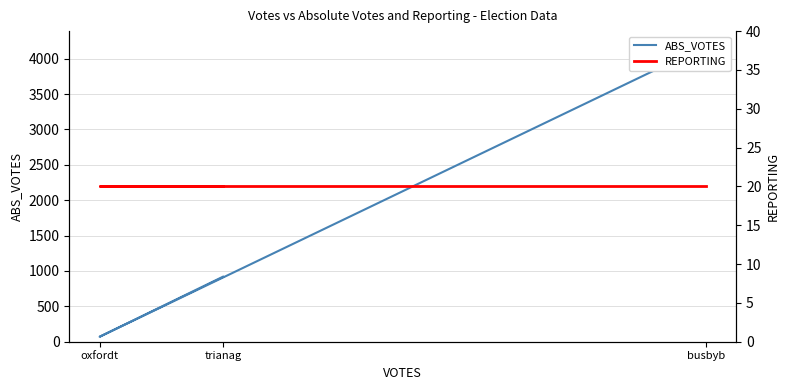

What is the minimum value for REPORTING?

20